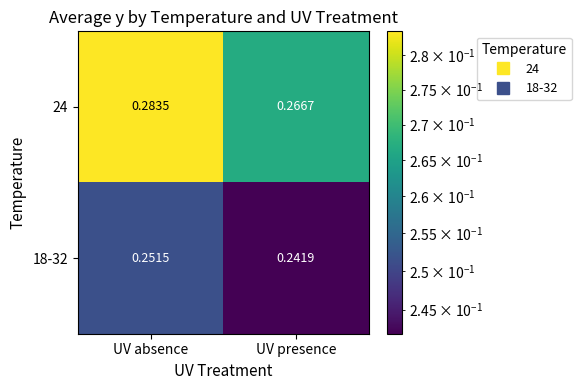

At which category is the sum across all series the highest?

UV absence